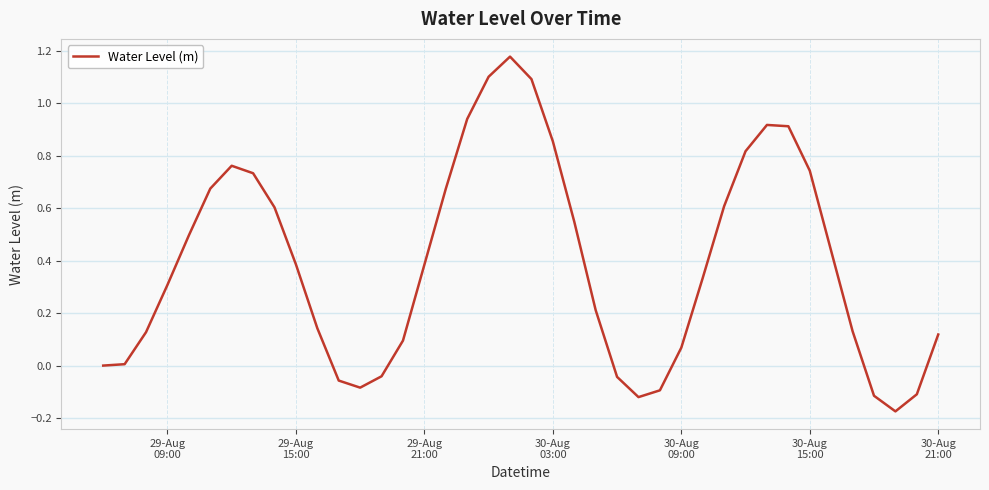

What is the difference between the maximum and minimum values?

1.4